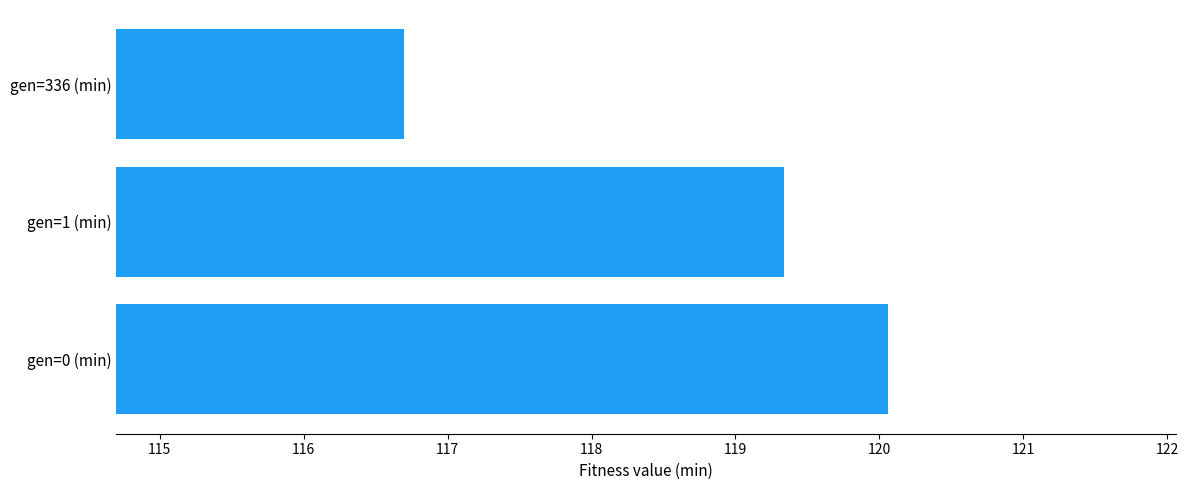

List the labels in order of value, smallest first.

gen=336 (min), gen=1 (min), gen=0 (min)